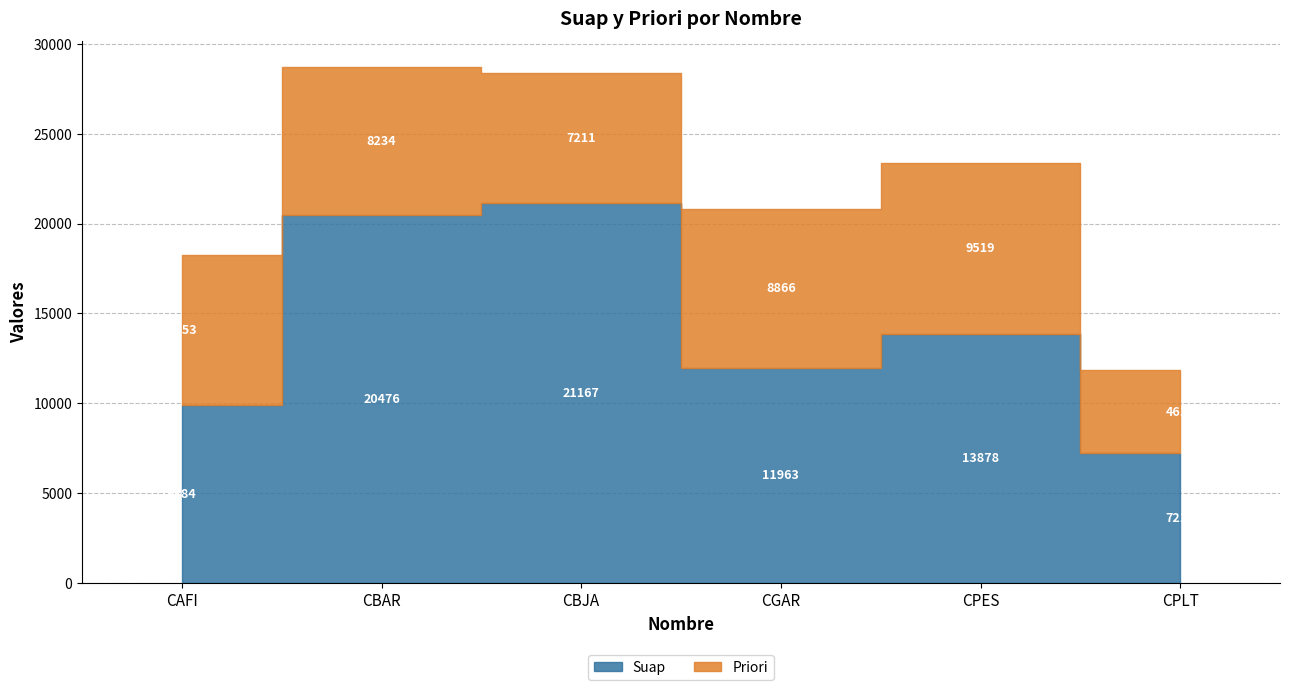

How many lines are shown in the chart?

2